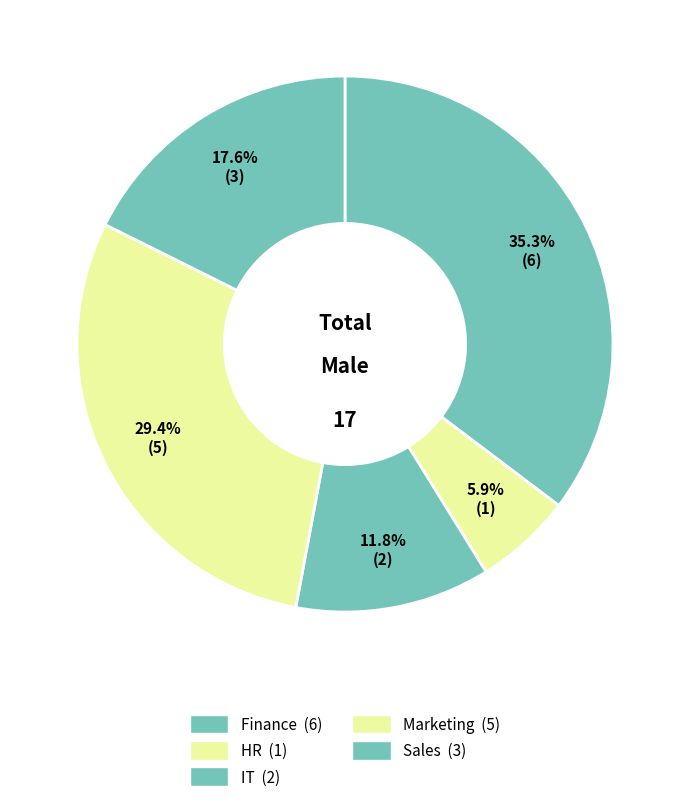

What is the change in value from HR to IT?

+1